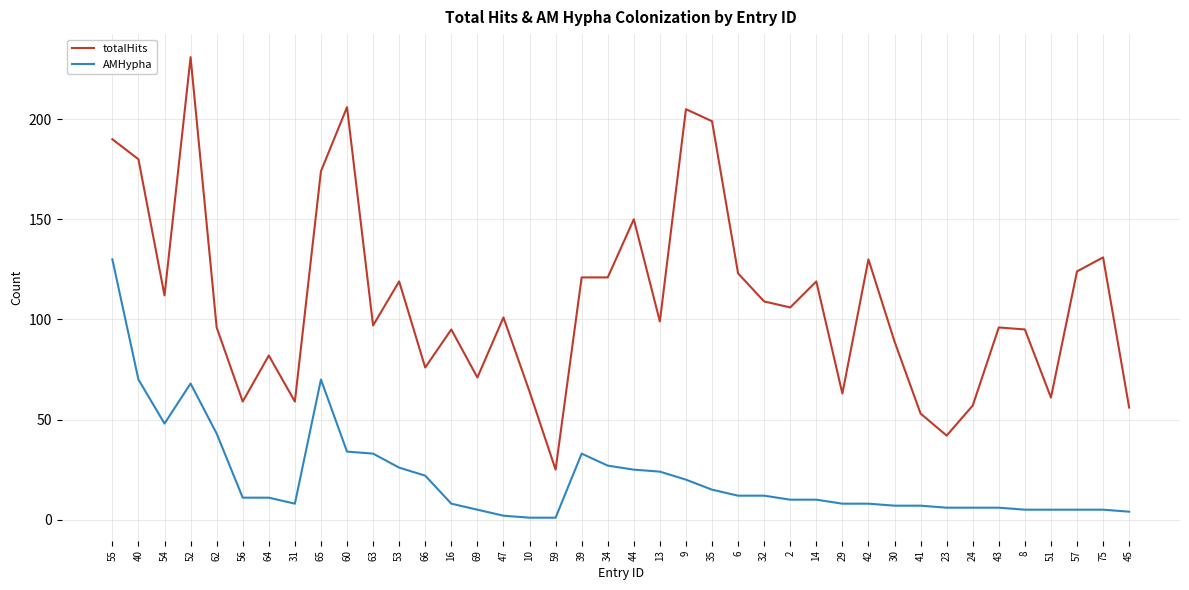

List the series in order of their peak value, highest first.

totalHits, AMHypha